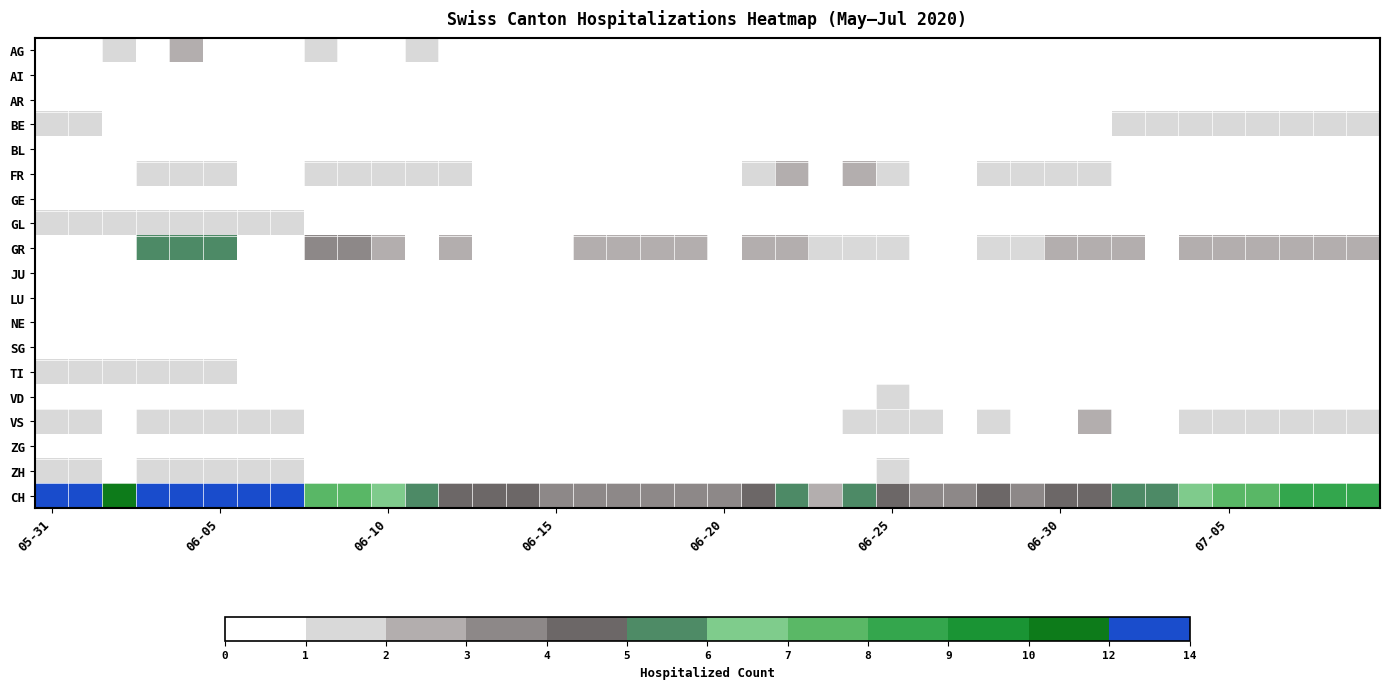

Rank the series by their maximum value, from highest to lowest.

CH, GR, AG, FR, VS, BE, GL, TI, VD, ZH, AI, AR, BL, GE, JU, LU, NE, SG, ZG